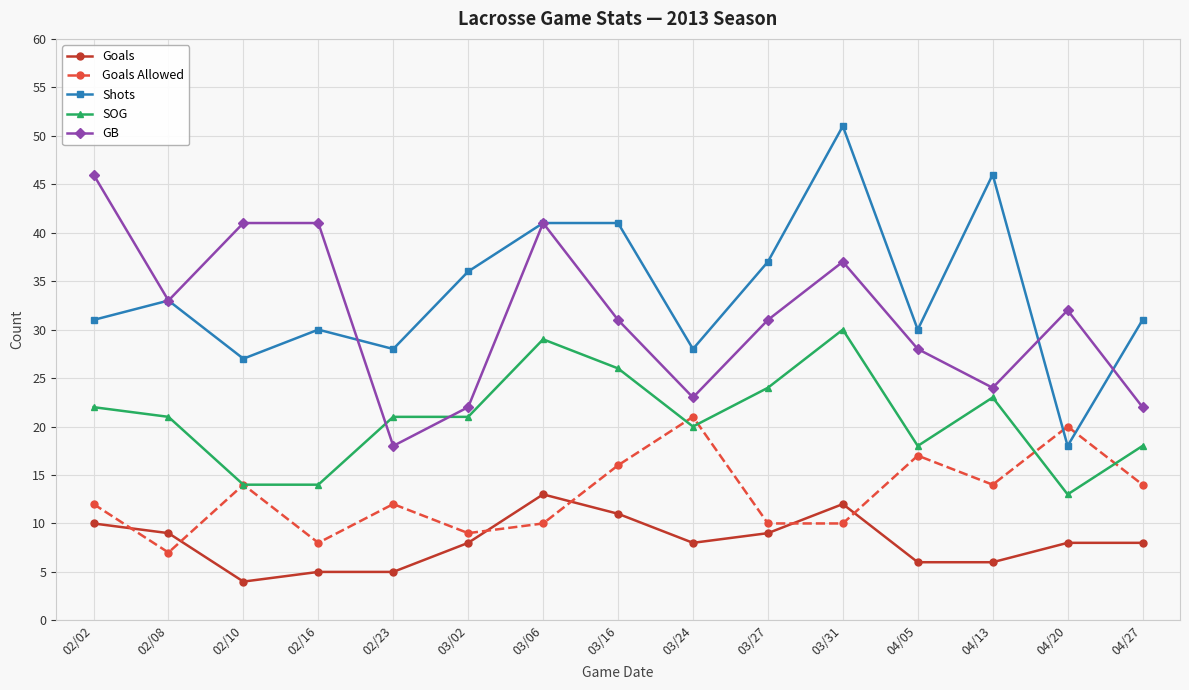

At which category is the sum across all series the highest?

03/31